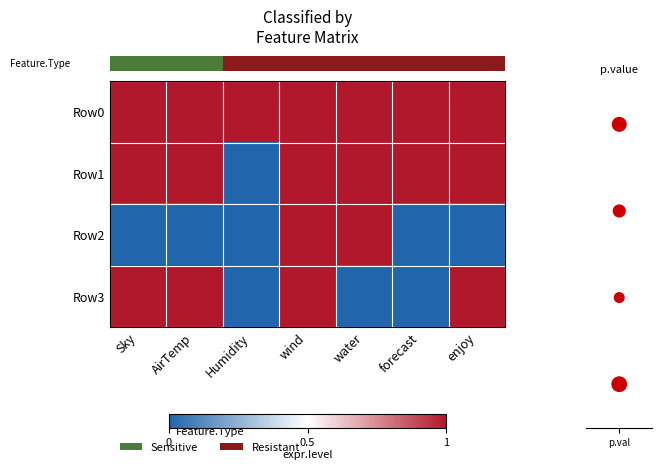

What is the spread (max minus min) of values at forecast?

1